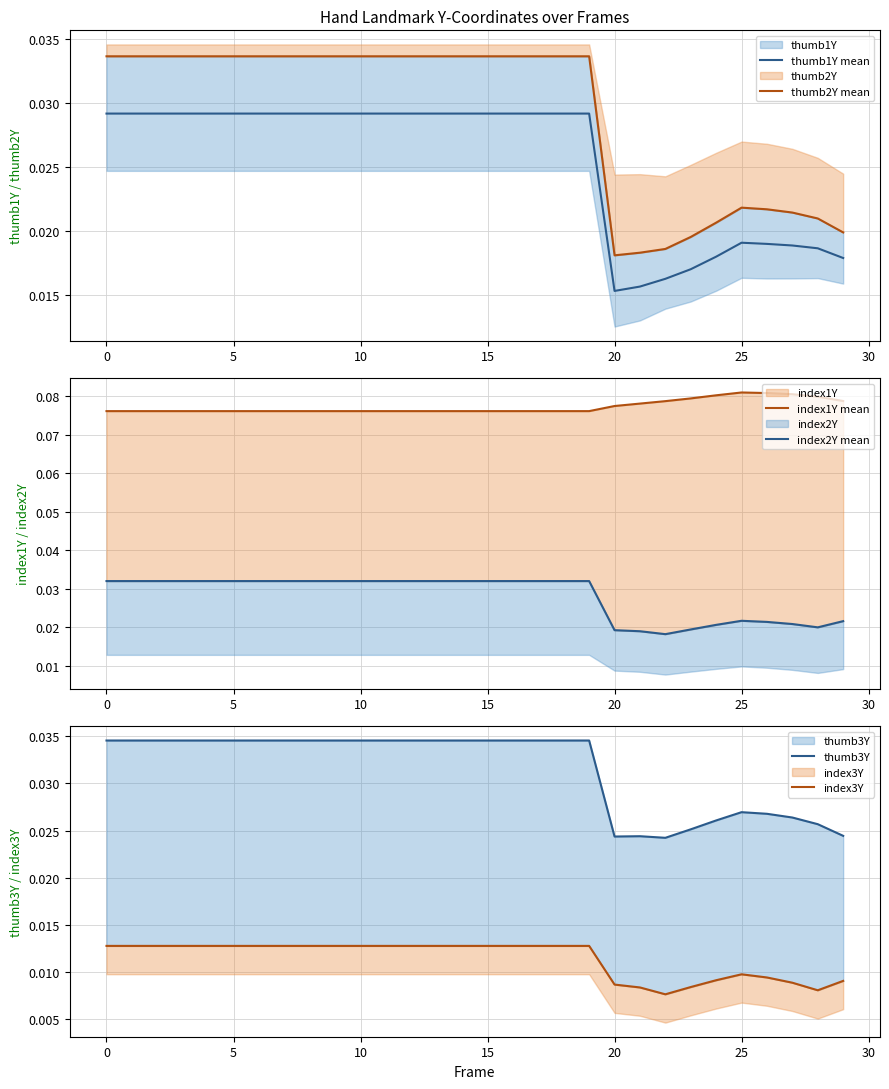

Which series has the largest total across all categories?

index1Y mean